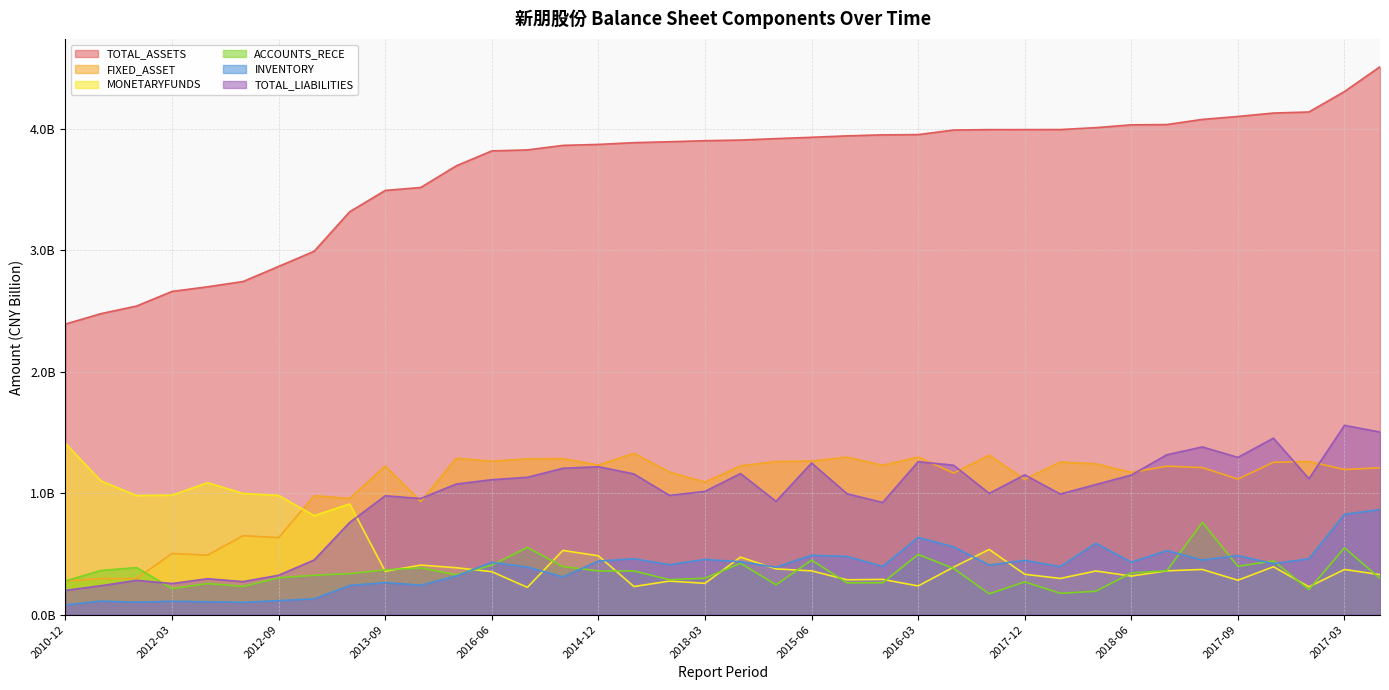

At 2011-12, list the series in order from smallest to largest.

INVENTORY, ACCOUNTS_RECE, TOTAL_LIABILITIES, FIXED_ASSET, MONETARYFUNDS, TOTAL_ASSETS